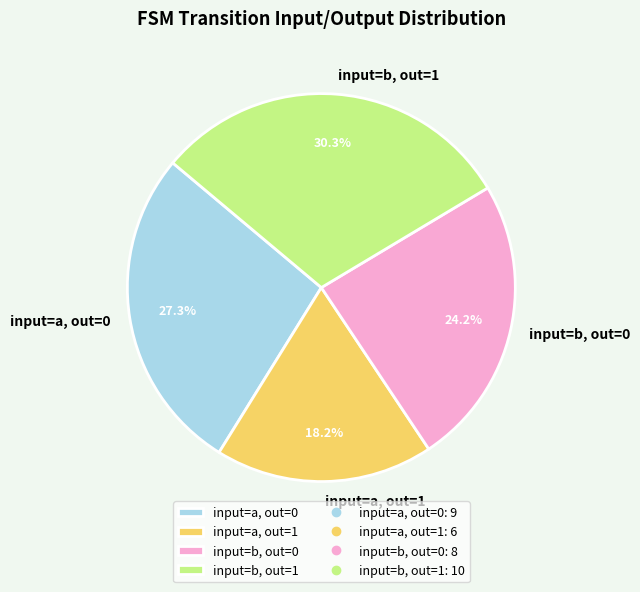

What is the smallest slice in the pie chart?

input=a, out=1